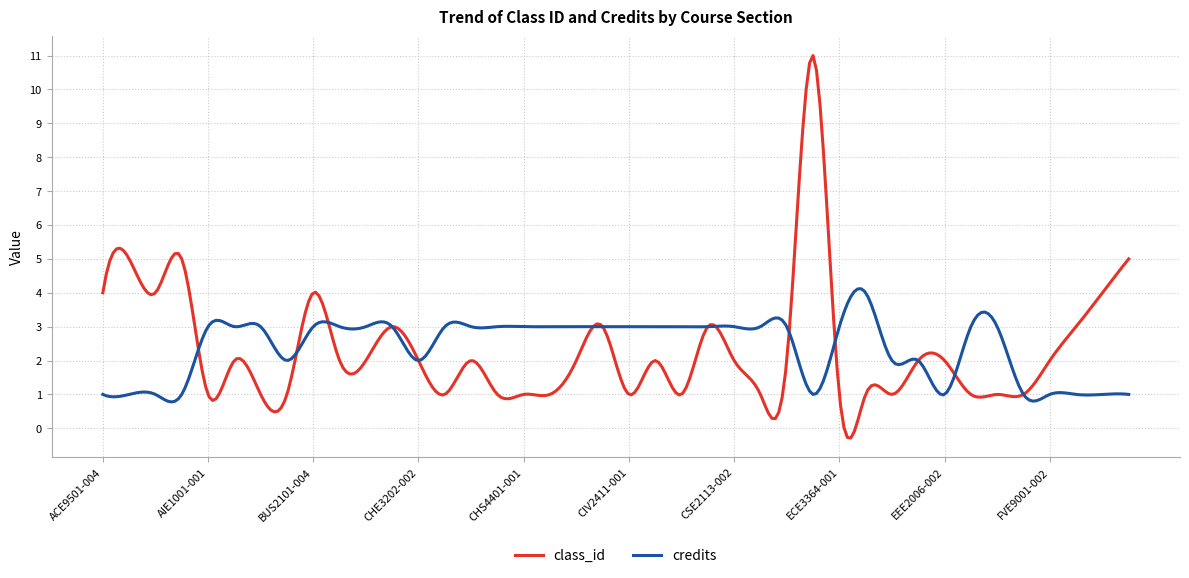

Which series has the widest spread of values?

class_id